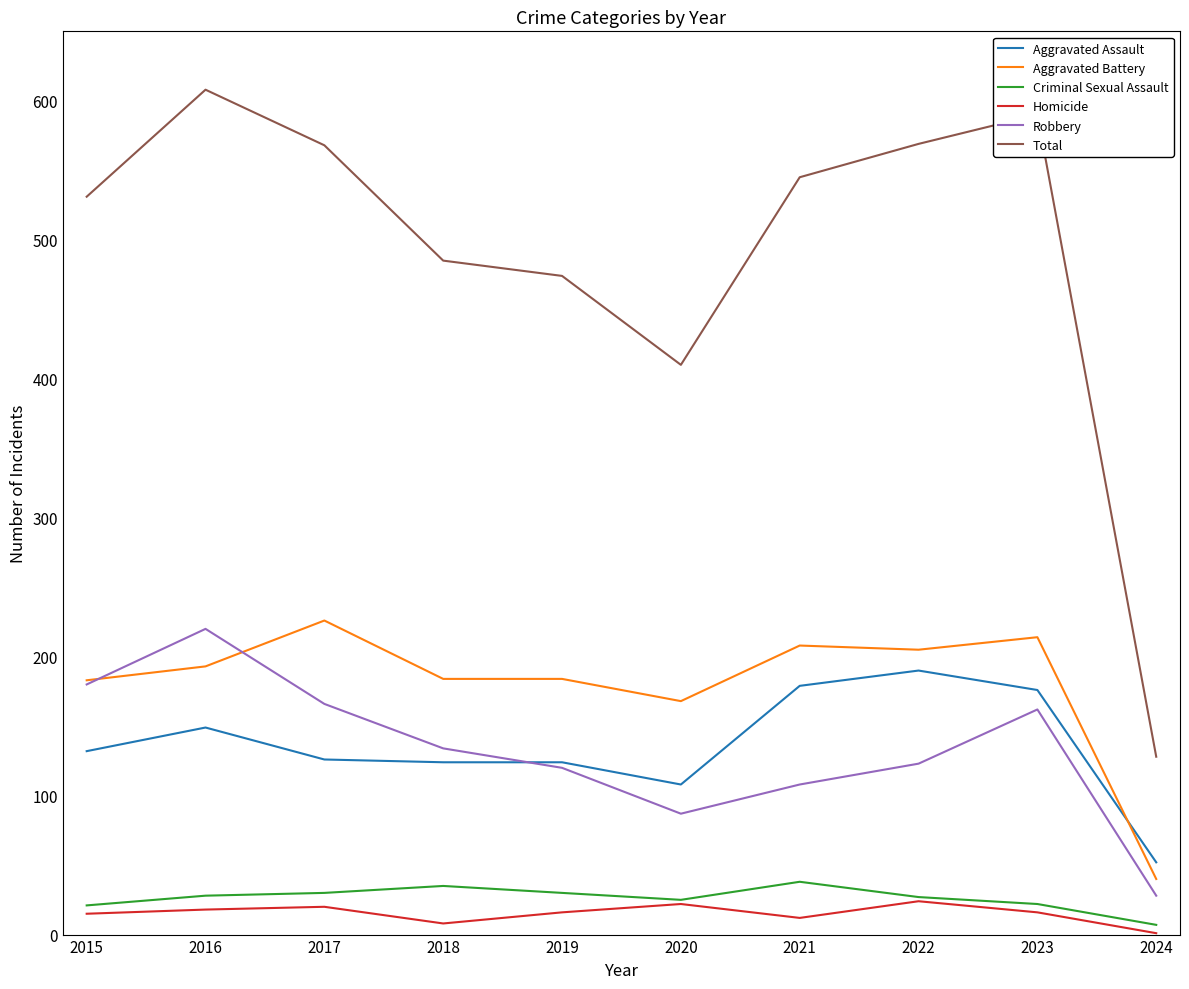

Which label corresponds to the largest value in the chart?

2016